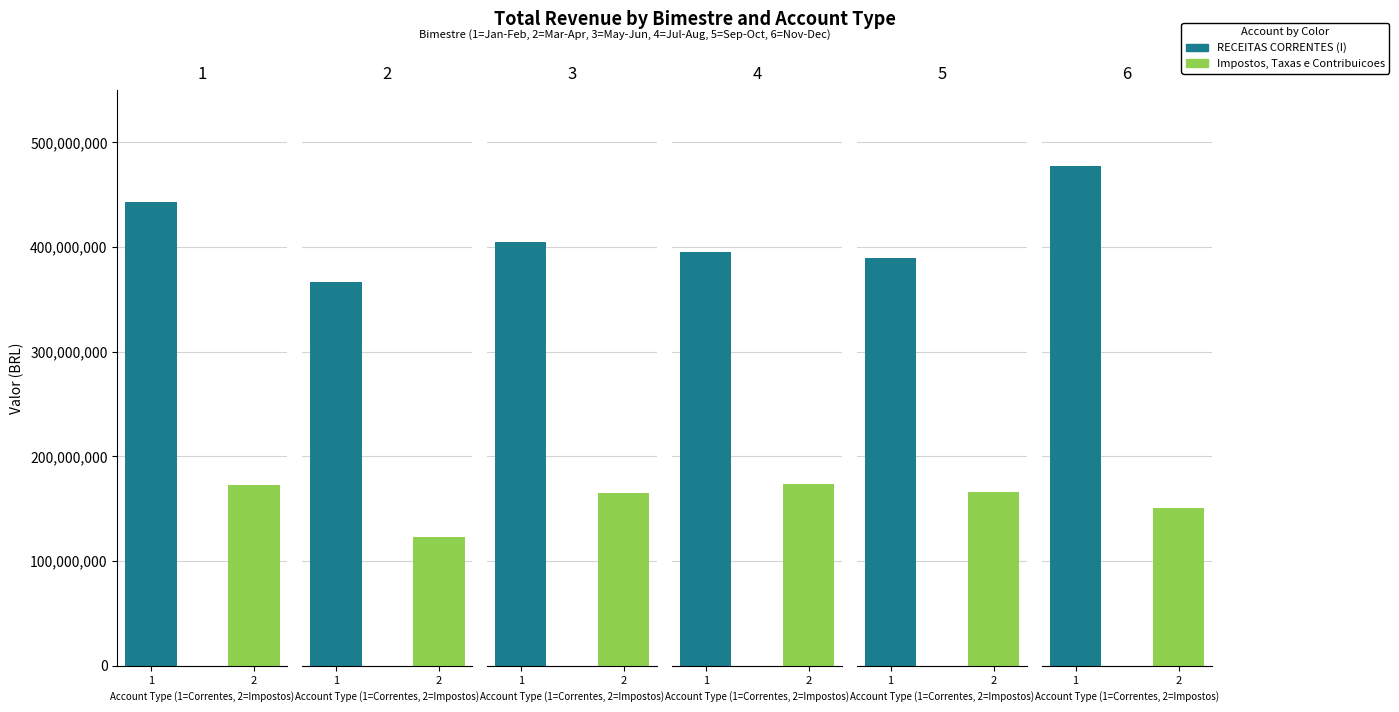

What is the maximum value for Impostos, Taxas e Contribuicoes?

173347833.3